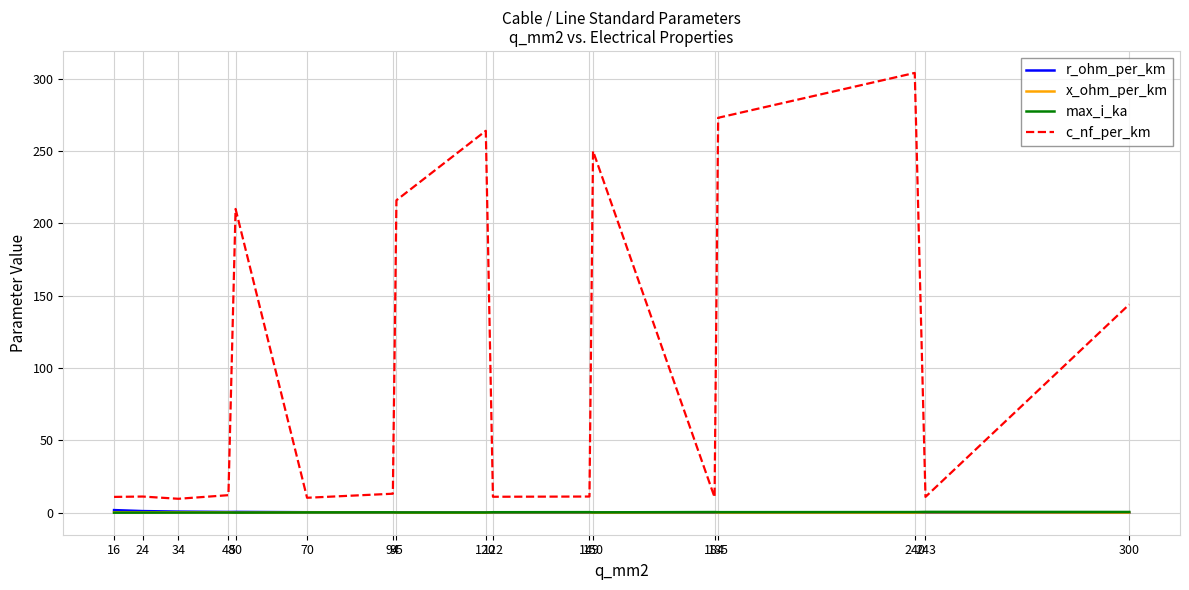

Which series has the largest range (max minus min)?

c_nf_per_km